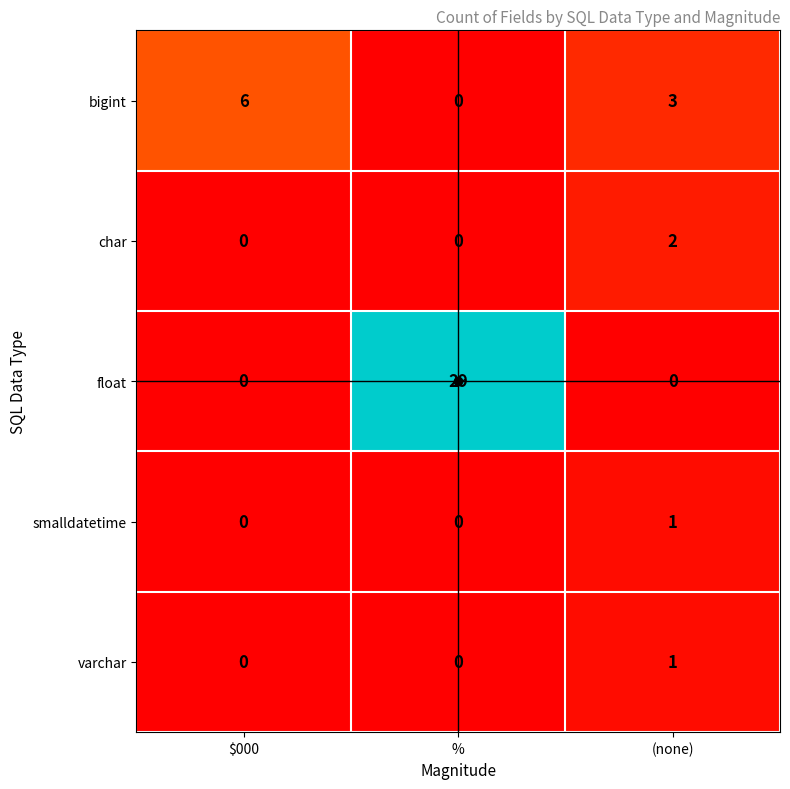

What is the sum of all bigint values?

9